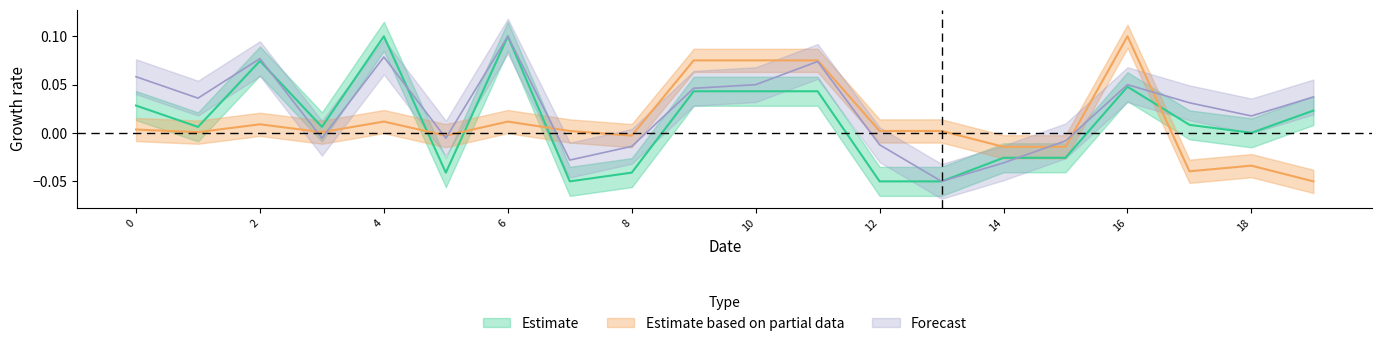

How many values in the y0 series are below 0?

7